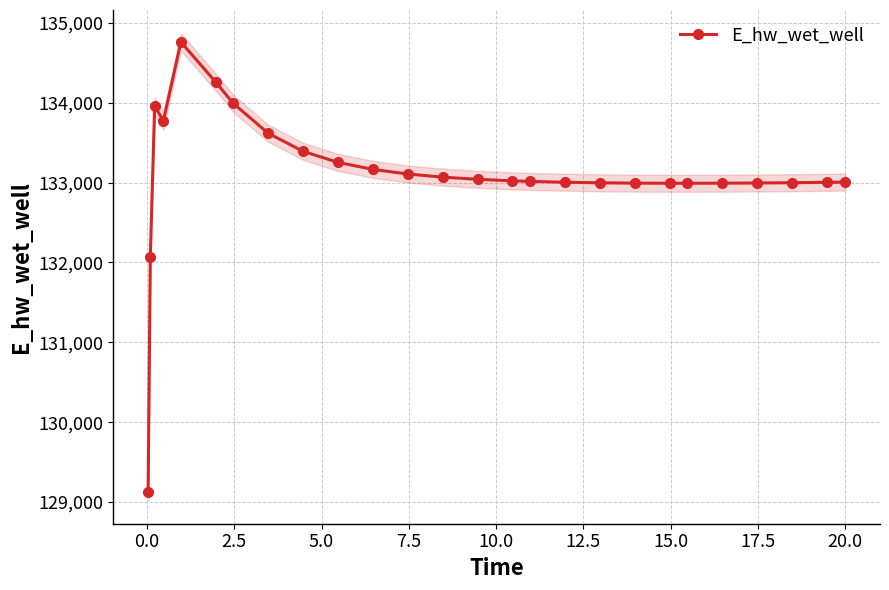

What is the value of the E_hw_wet_well point at the 8th from the left?

133617.7